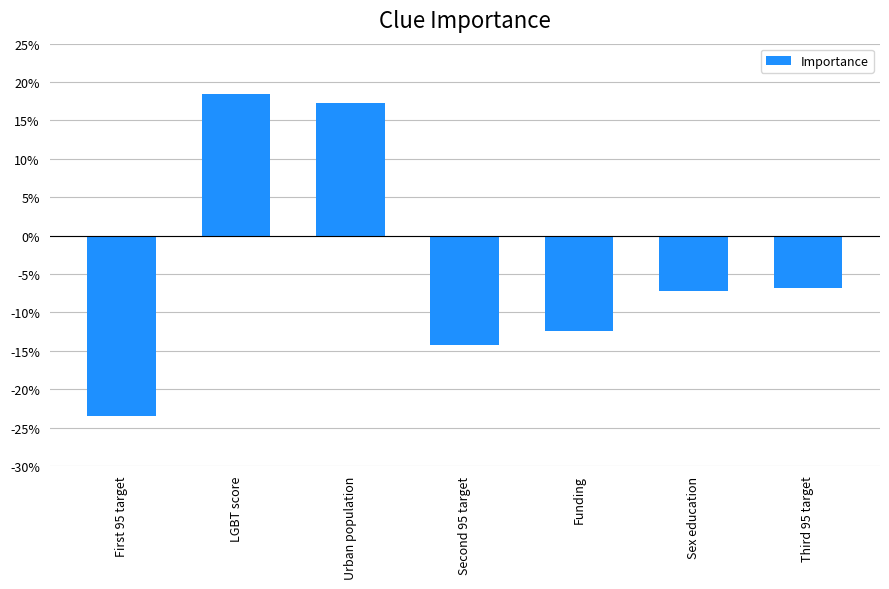

What position from the left is Urban population?

3